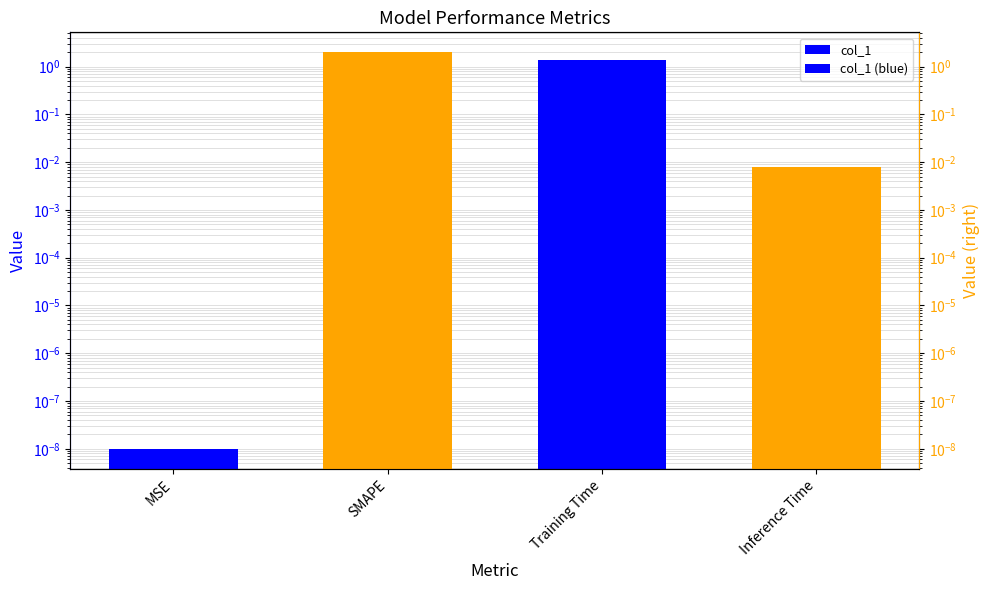

What is the greatest value displayed?

2.0